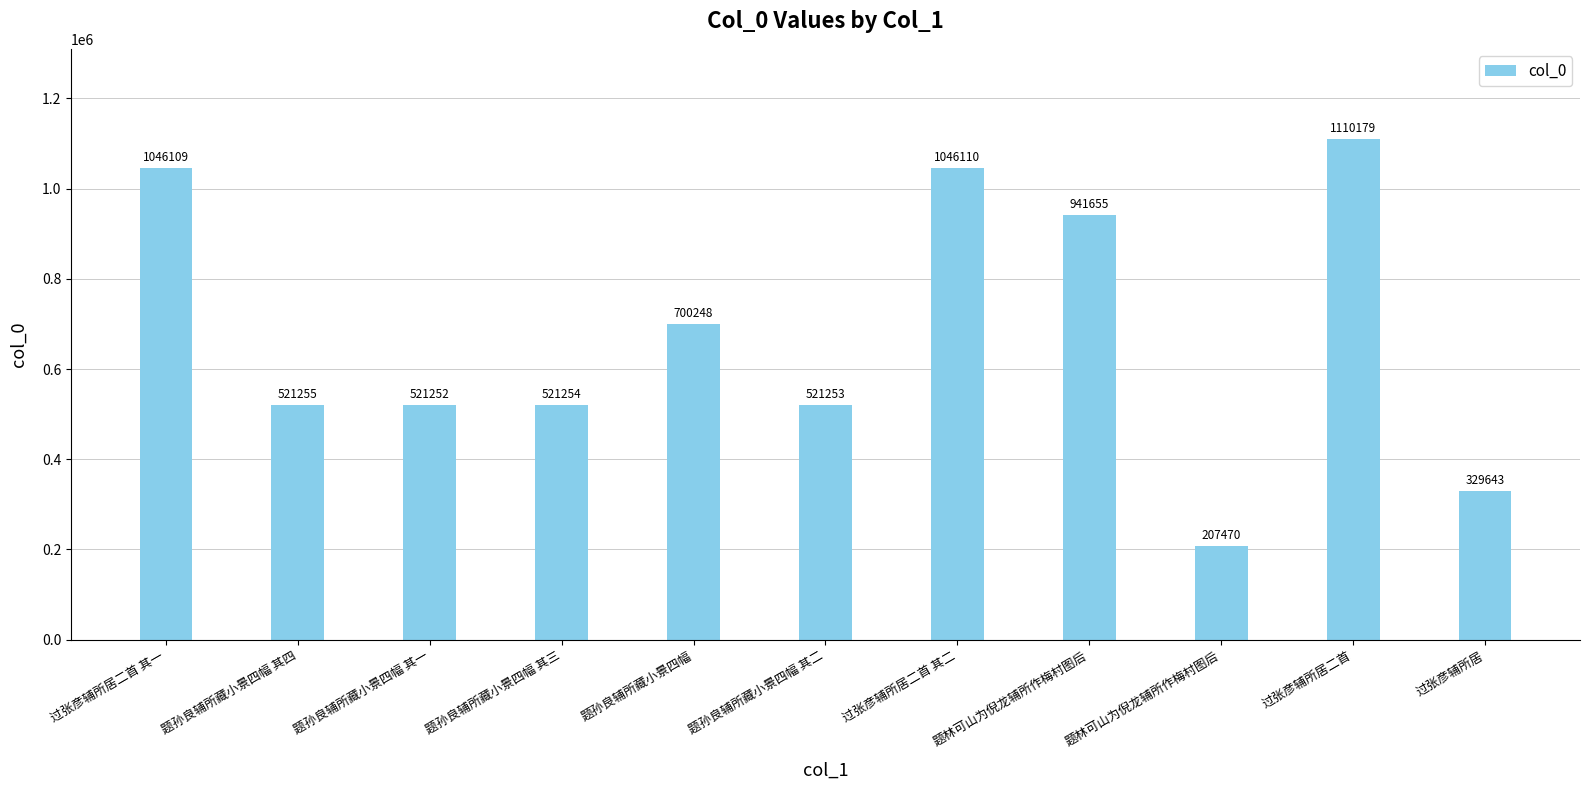

What is the difference between the values at 过张彦辅所居二首 其一 and 题孙良辅所藏小景四幅 其一?

524857